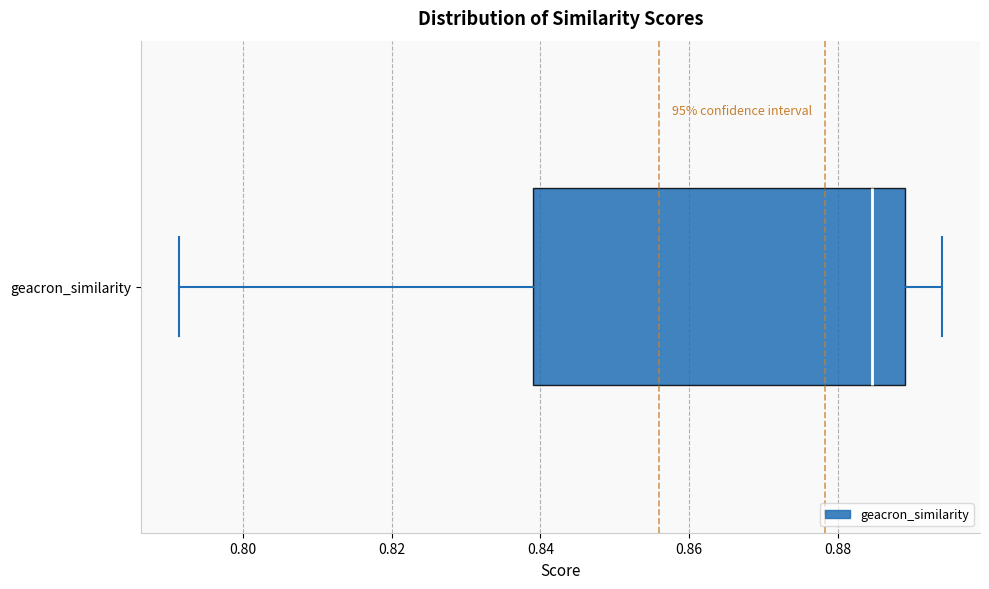

Transcribe this box plot: give where the median line is, the range the box spans, and where the two whiskers end, as read against the x-axis. The values are not printed on the chart, so give them approximately, as read against the axis.

median 0.884, box 0.840 to 0.890, whiskers 0.792 to 0.894